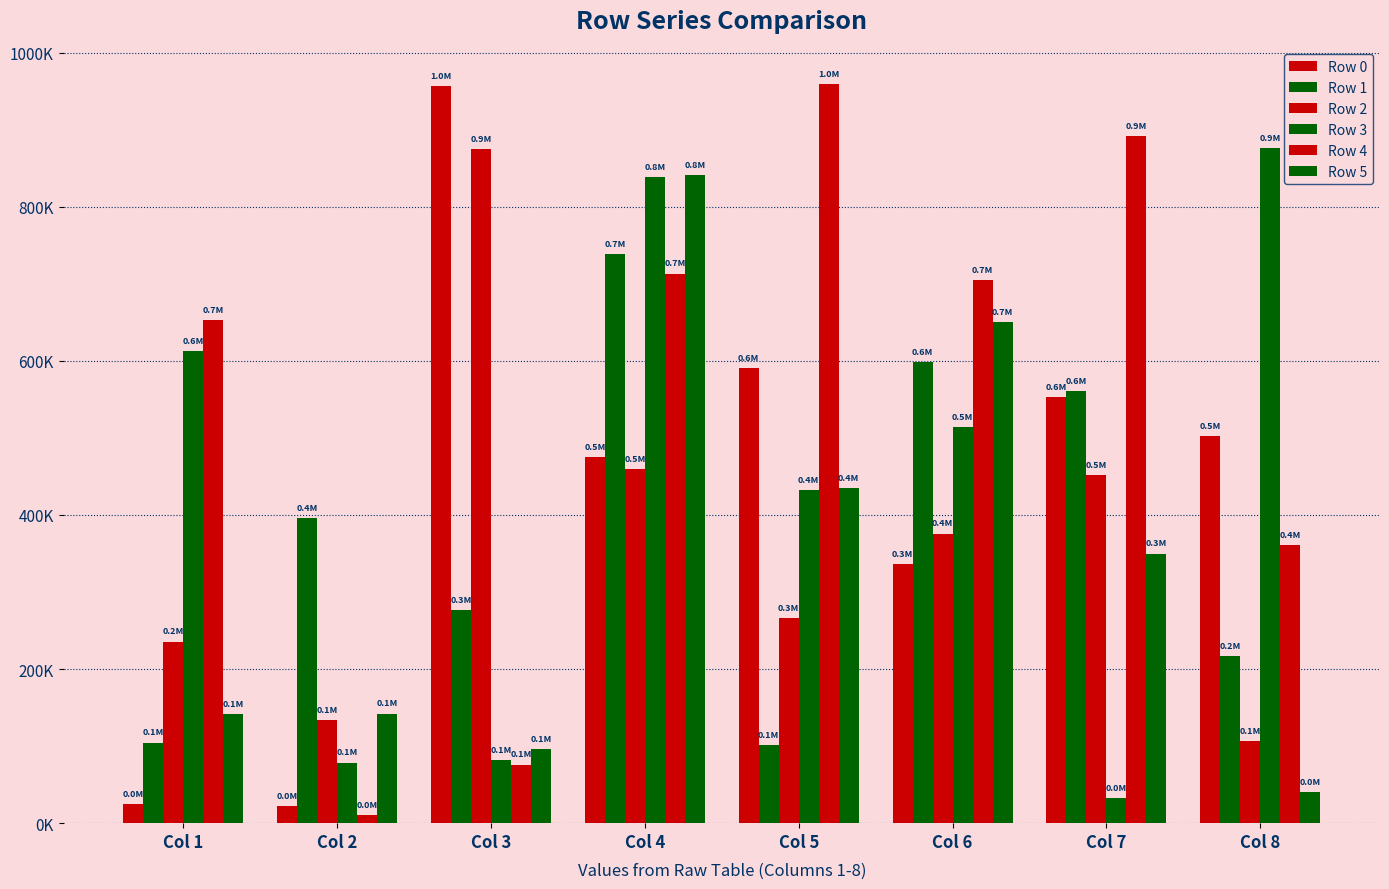

What value does the Row 0 series have at Col 6, to the nearest 50?

336250